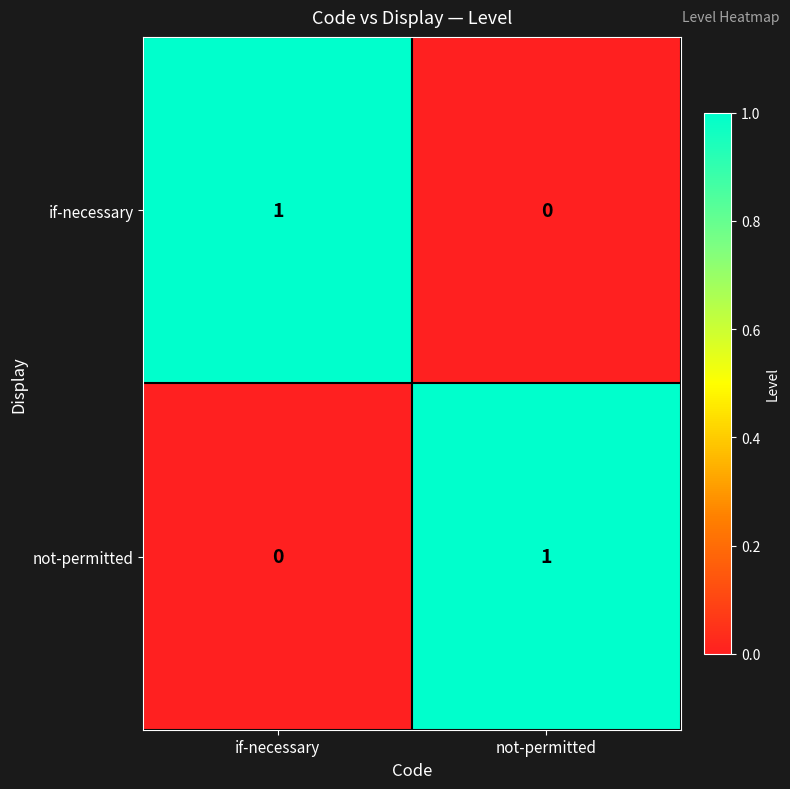

Reading right to left, what are all the values shown in this chart?

if-necessary: 0	1
not-permitted: 1	0